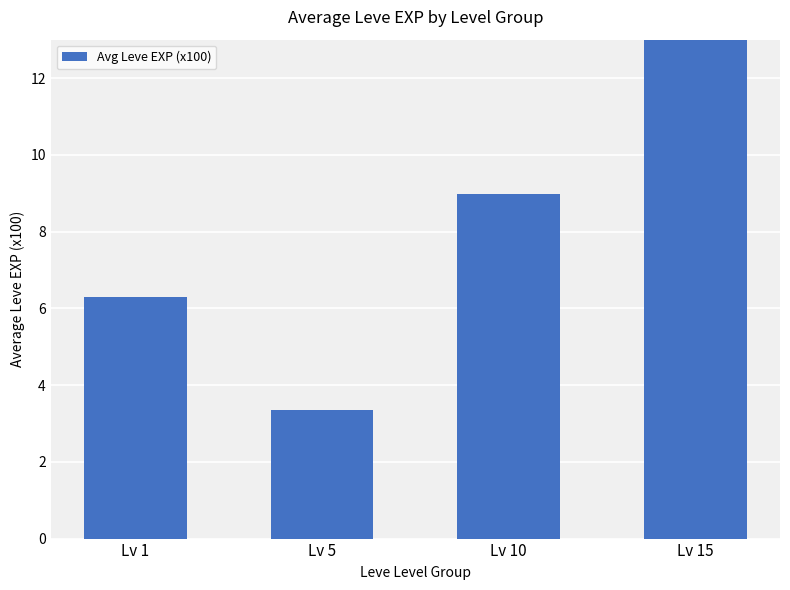

How many data points are less than 8?

2